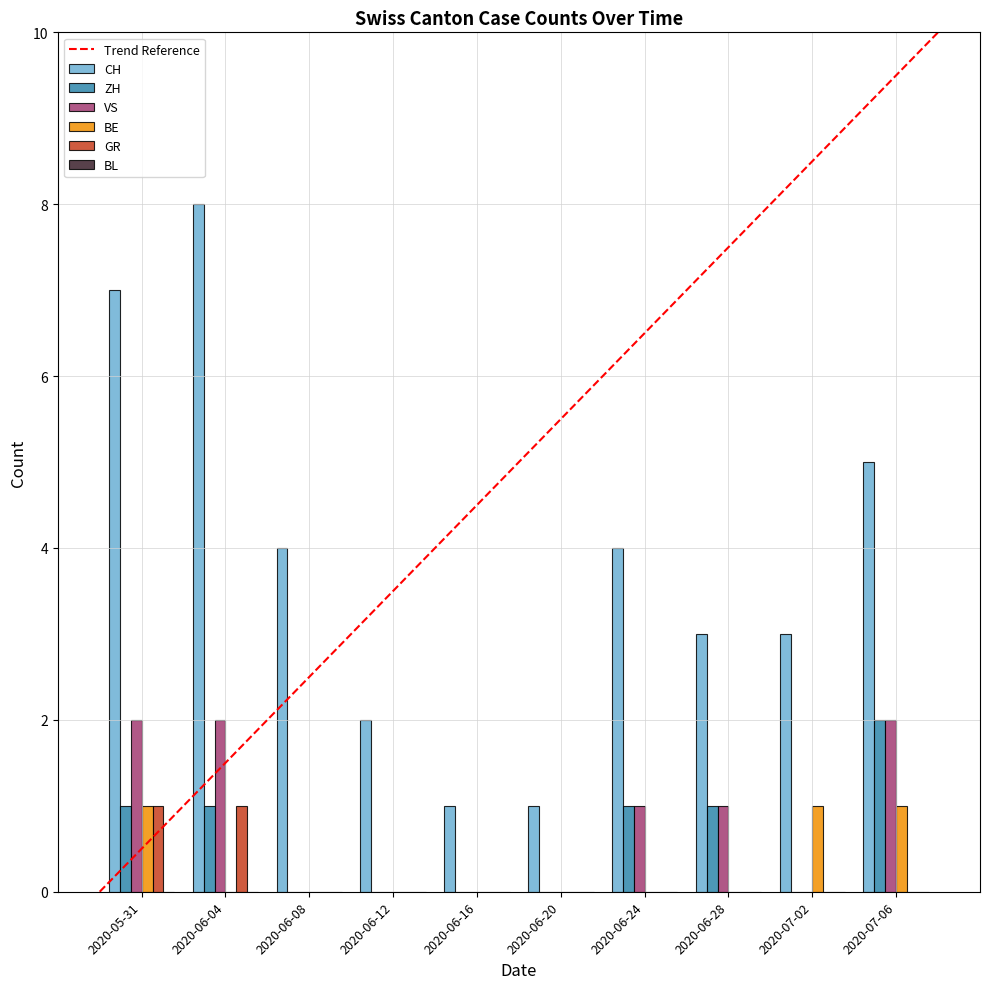

True or false: BE has a value of -1 at 2020-06-16.

False